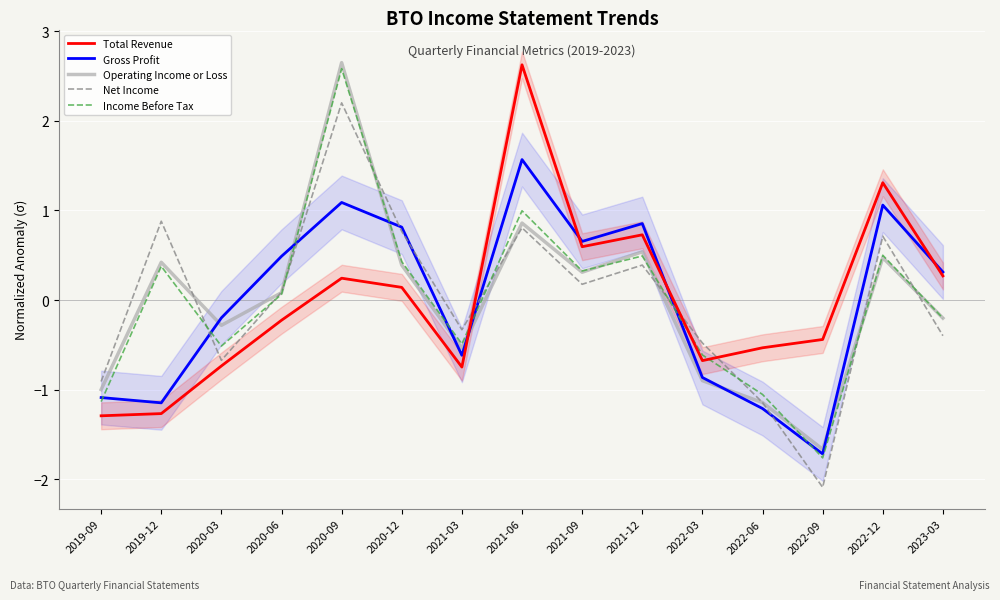

Is the value of Income Before Tax at 2019-12 greater than the value of Gross Profit at 2020-06?

No